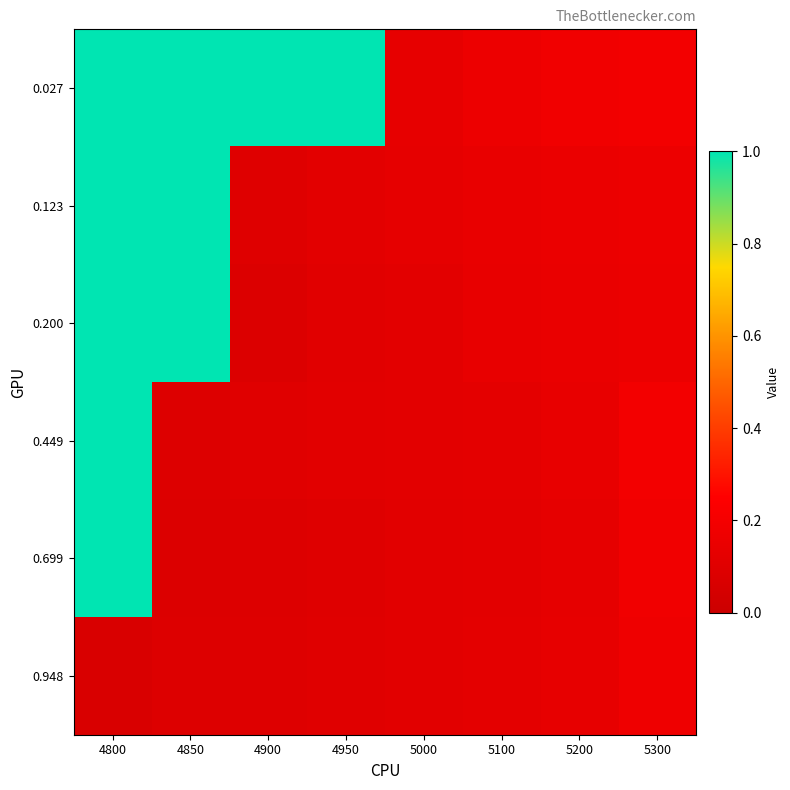

At which category is the sum across all series the highest?

4800